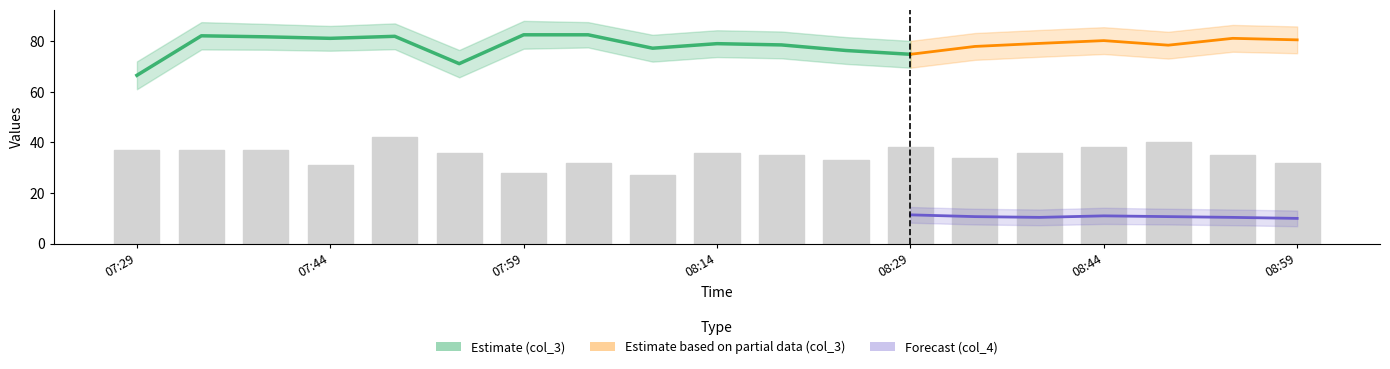

Is it true that the value at 08:44 is 38?

True